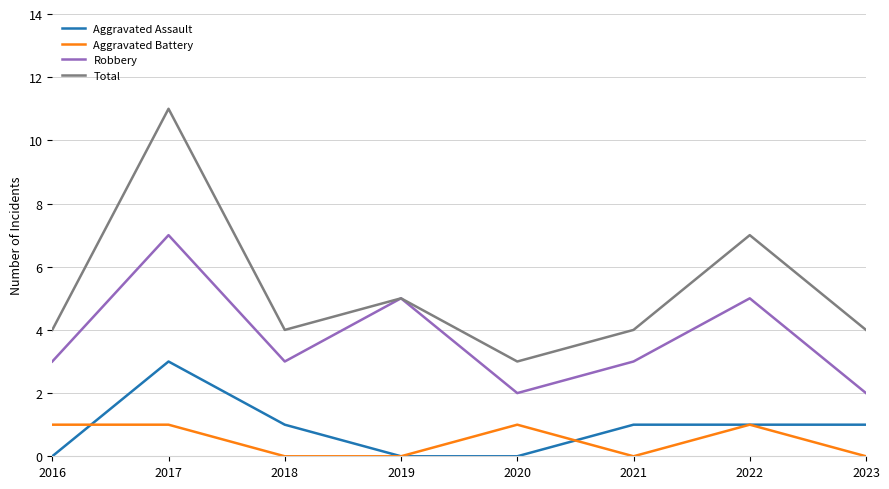

Reading left to right, list all the values displayed in this chart.

Aggravated Assault: 0	3	1	0	0	1	1	1
Aggravated Battery: 1	1	0	0	1	0	1	0
Robbery: 3	7	3	5	2	3	5	2
Total: 4	11	4	5	3	4	7	4